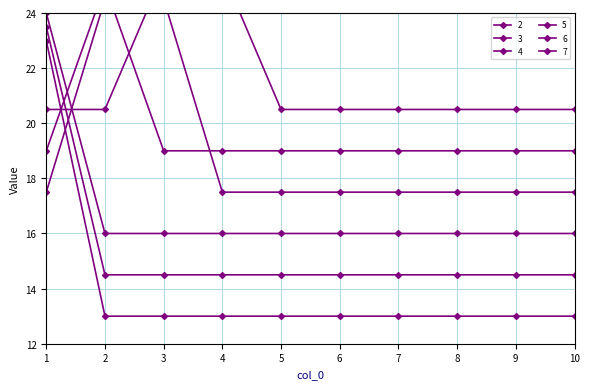

Is it true that 2 equals 17.8 at 3?

False